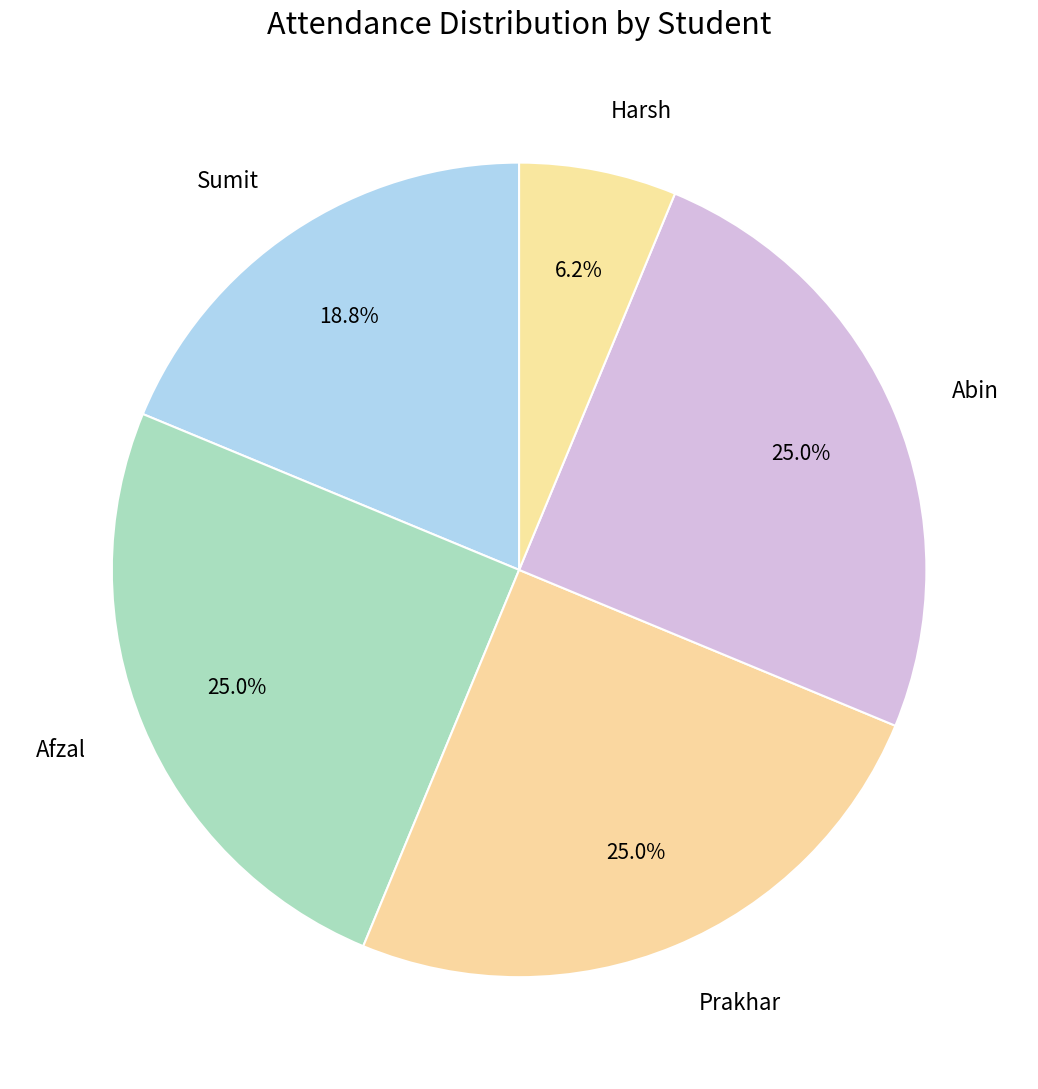

Between Sumit and Abin, which is larger?

Abin